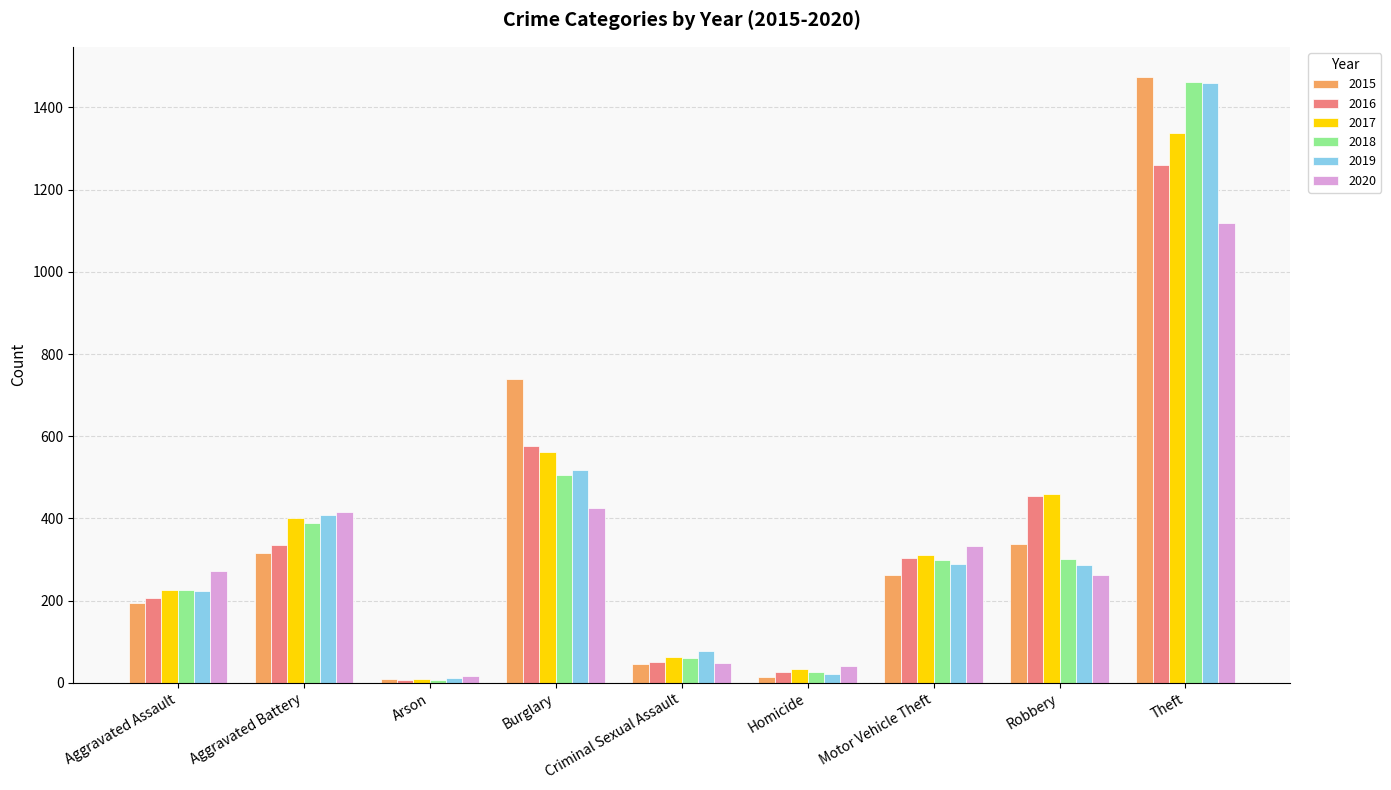

Between Criminal Sexual Assault and Motor Vehicle Theft, which series saw the biggest shift?

2020